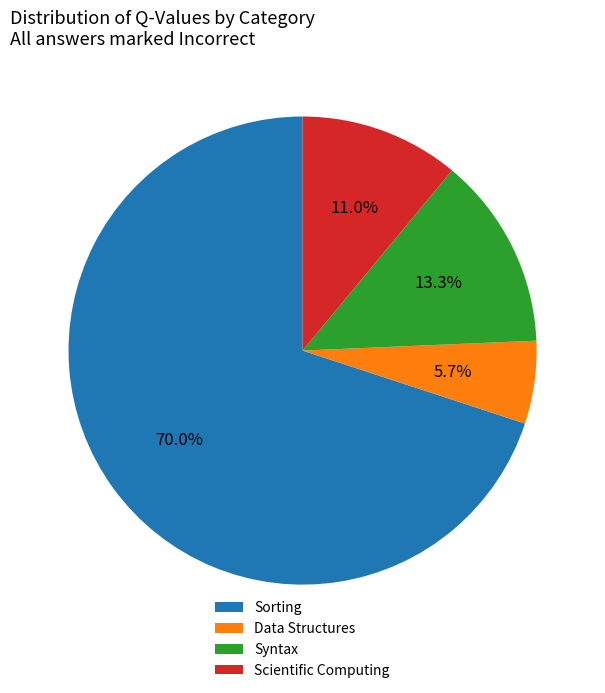

To the nearest percent, what is the difference between the Scientific Computing and Data Structures slice percentages?

5%